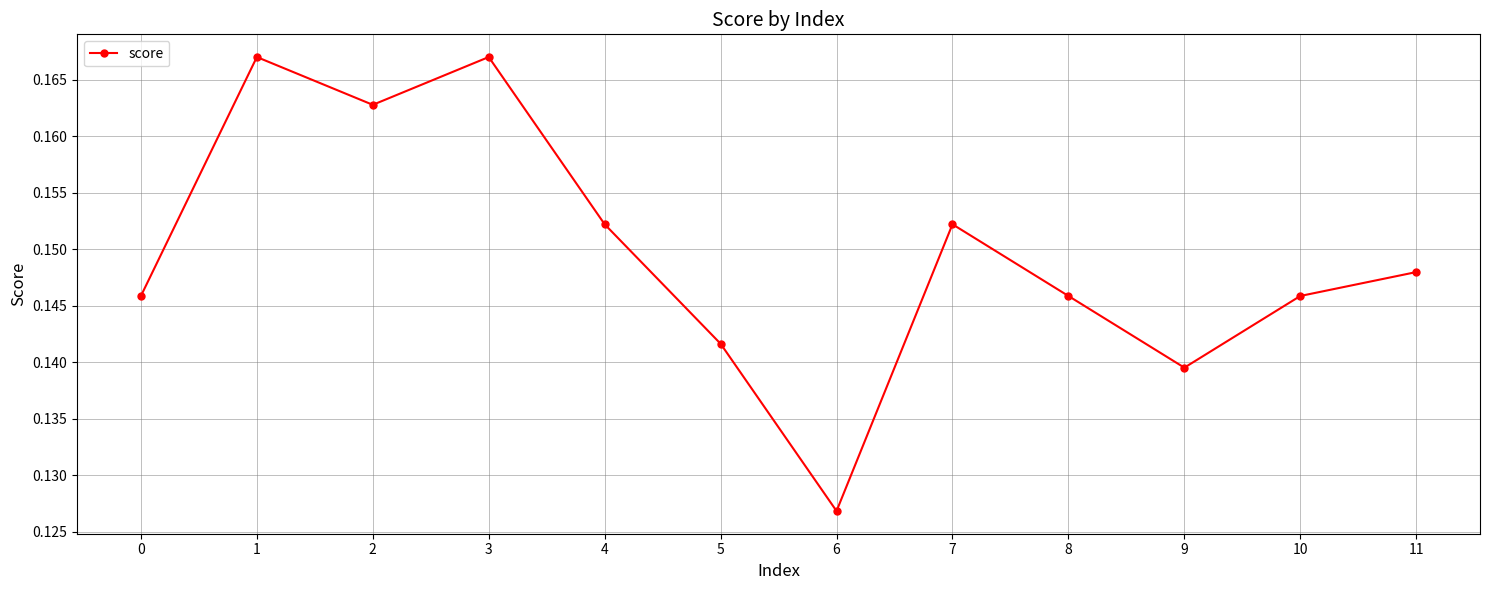

True or false: the data shows 0.1 at 4.

False